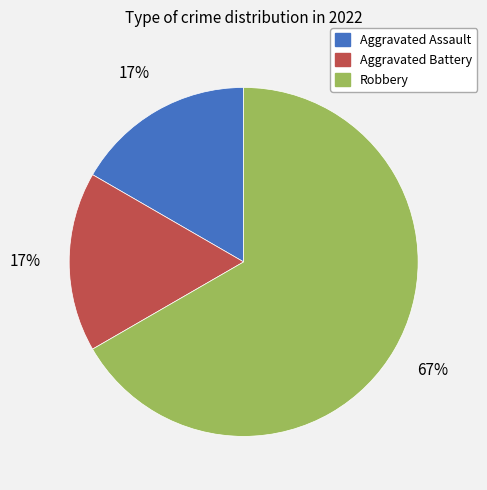

What is the ratio of the value at Aggravated Assault to the value at Aggravated Battery?

1.0